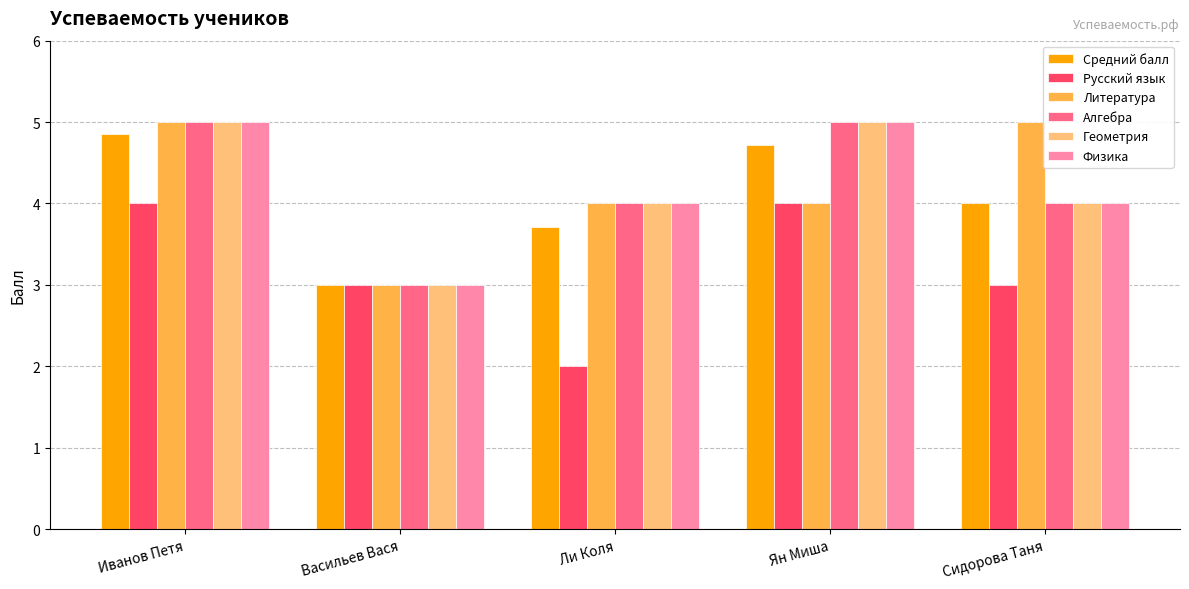

At which label does Литература reach its minimum?

Васильев Вася